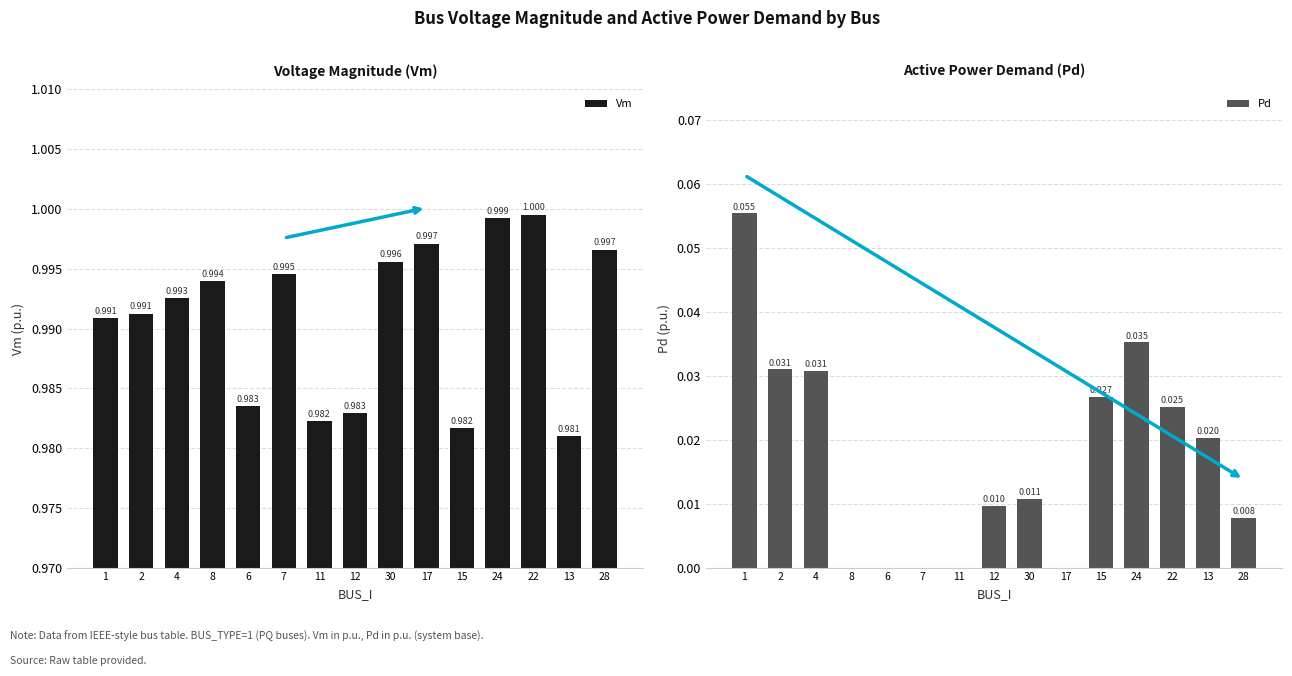

Which category has the lowest value in the Pd series?

8